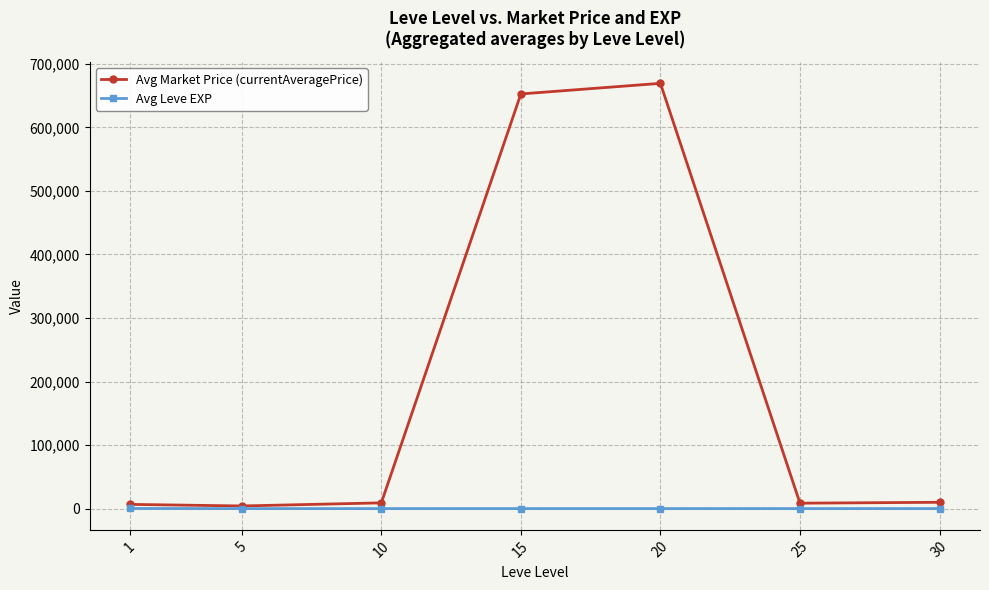

What is the average value of the Avg Leve EXP series?

47.0